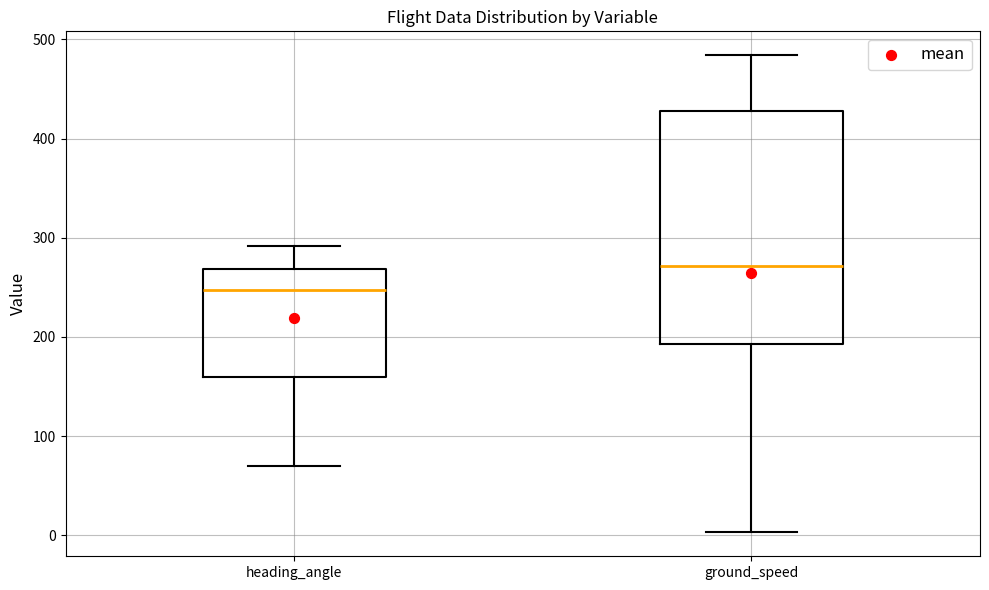

Reading left to right, read every box against the y-axis: the position of its median line, the range the box covers, and the ends of its whiskers. The values are not printed on the chart, so give them approximately, as read against the axis.

heading_angle: median 250, box 160 to 270, whiskers 70 to 290
ground_speed: median 270, box 190 to 430, whiskers 0 to 480